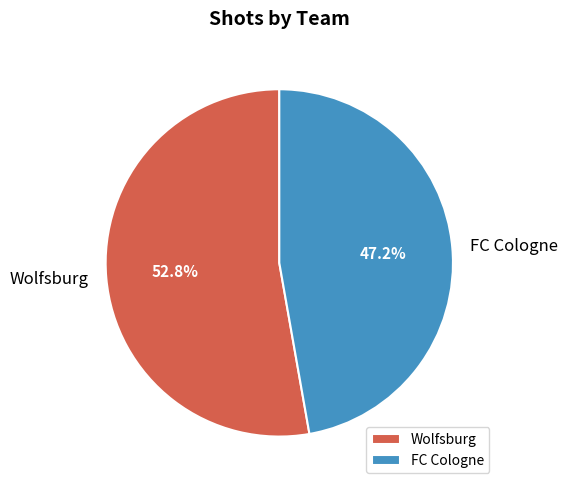

To the nearest percent, what portion does FC Cologne represent?

47%